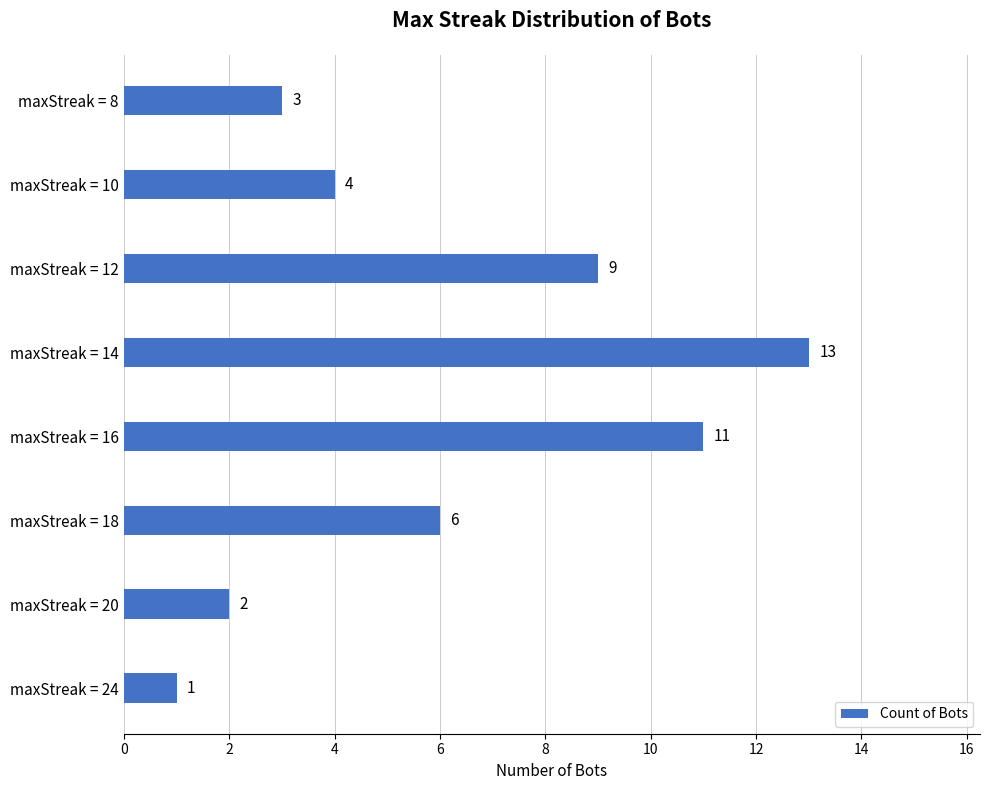

At which label is the value closest to 7?

maxStreak = 18